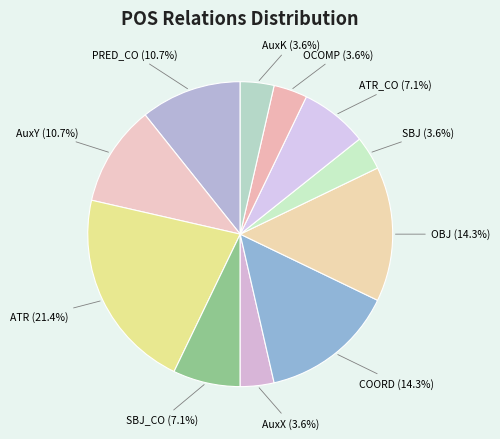

Count the number of slices in the pie.

11